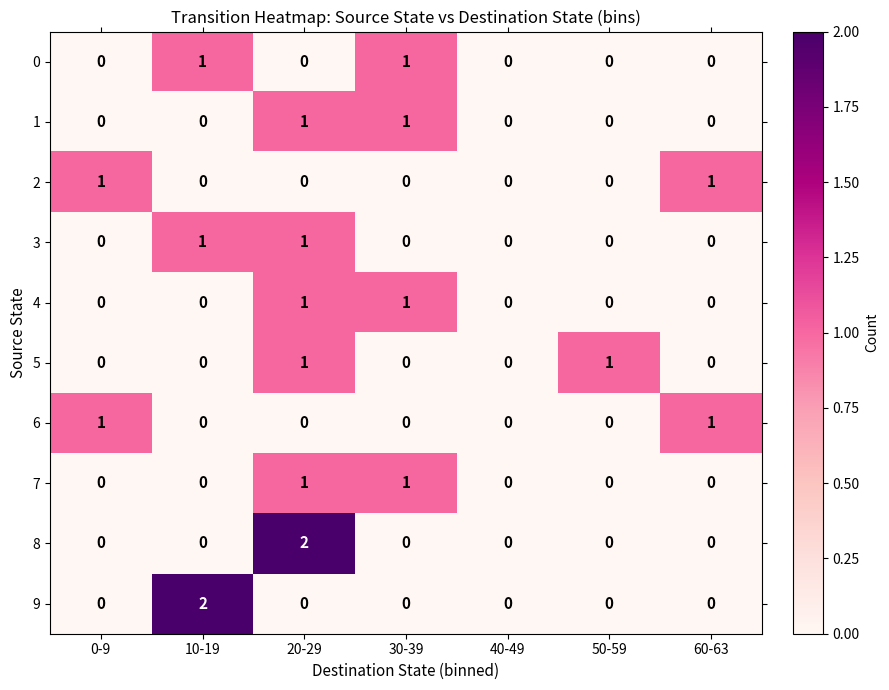

The value of 7 at 10-19 is 1. True or false?

False